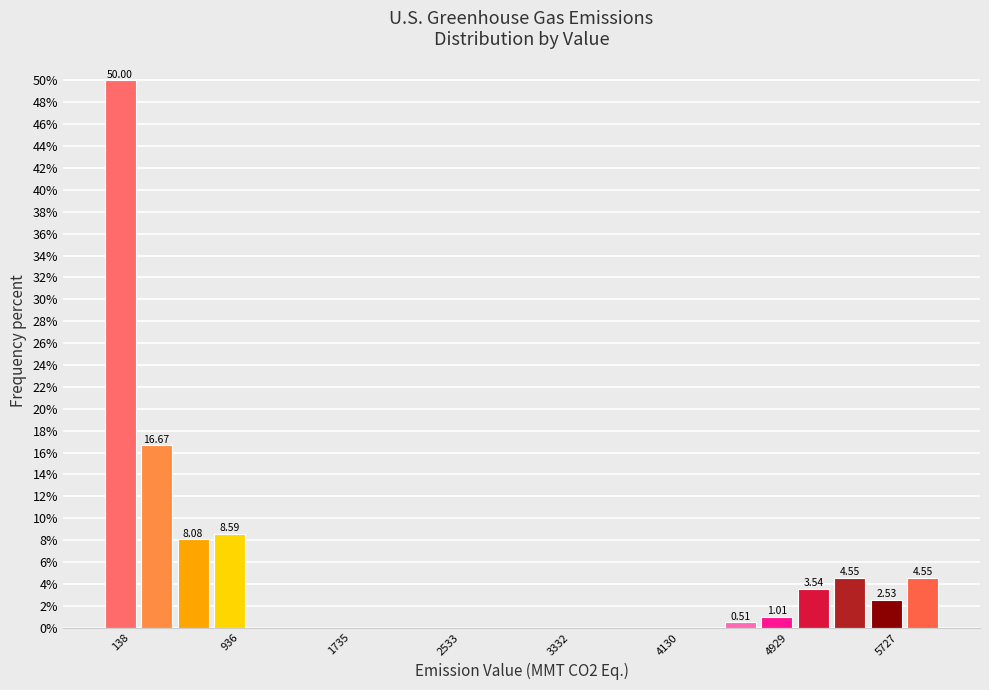

Around what value on the x-axis is the tallest bar? Give the approximate position of its centre, as read against the axis.

100